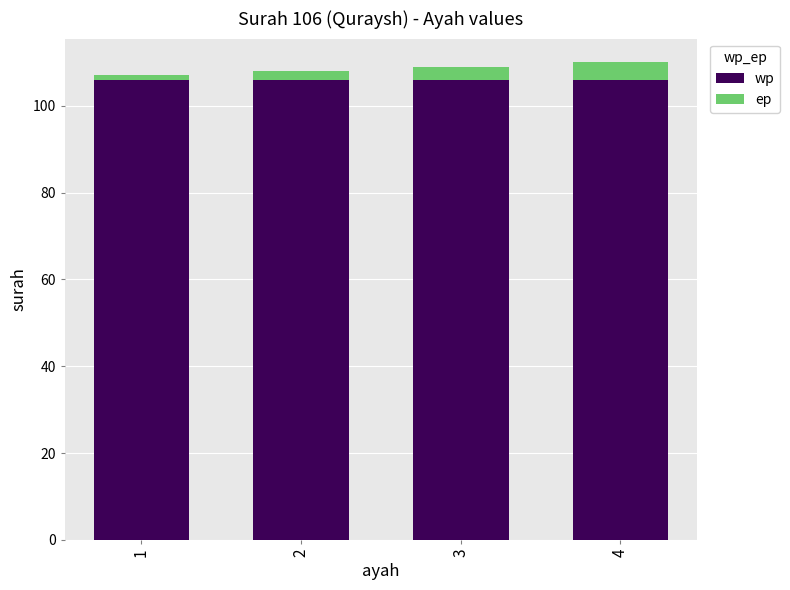

What is the value of the wp bar at the 1st from the left?

106